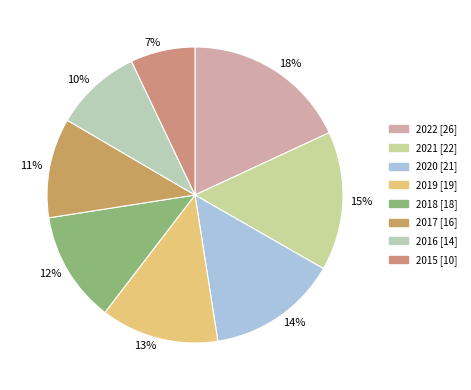

Is the sum of 2018 and 2015 greater than half?

No